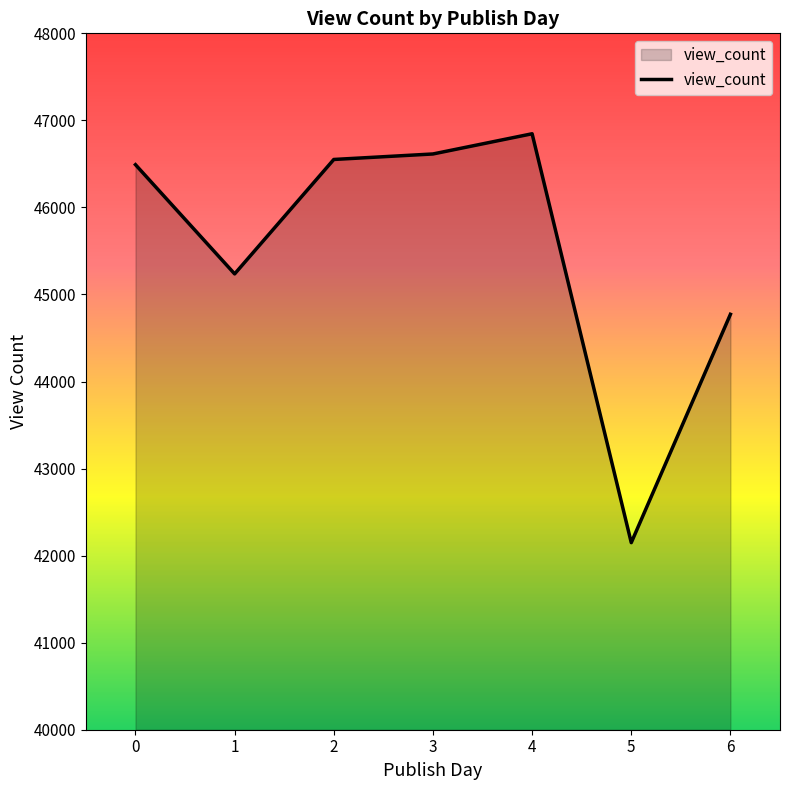

What is the maximum value shown in the chart?

46846.3